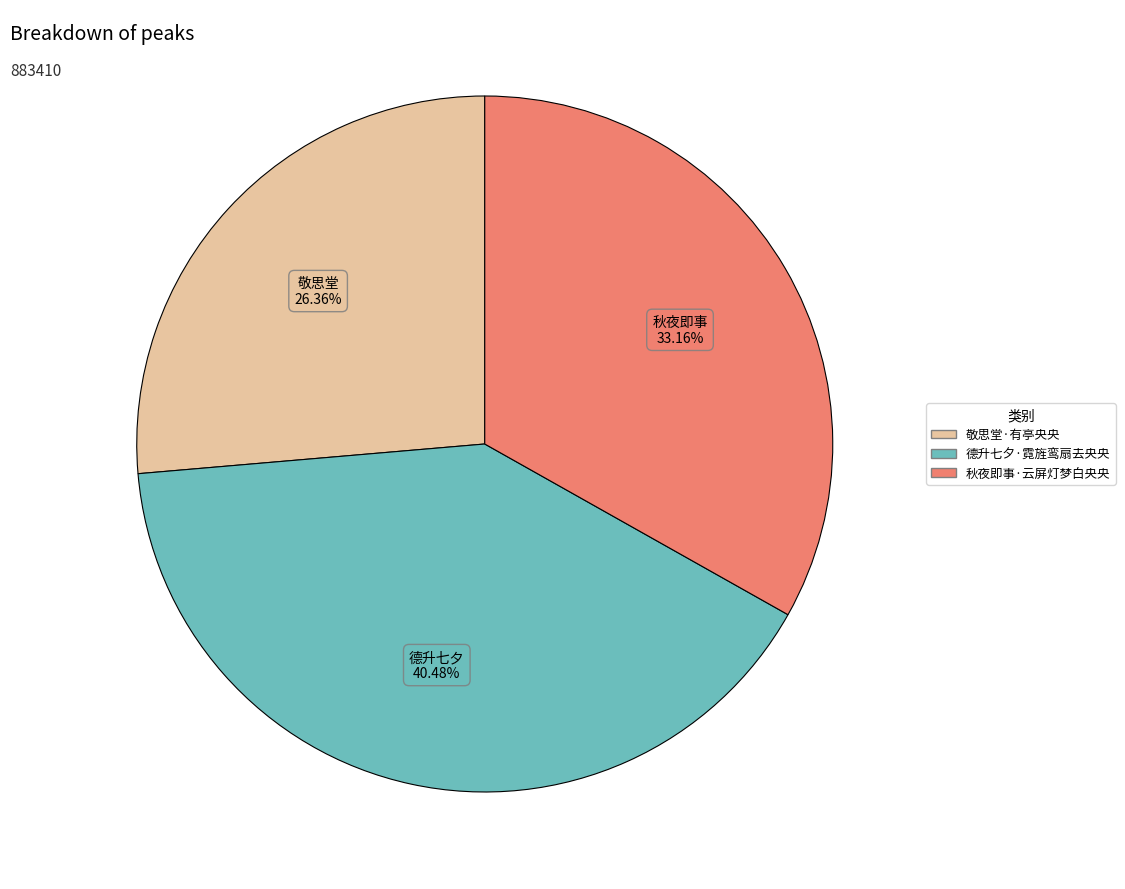

Between 德升七夕·霓旌鸾扇去央央 and 敬思堂·有亭央央, which is larger?

德升七夕·霓旌鸾扇去央央